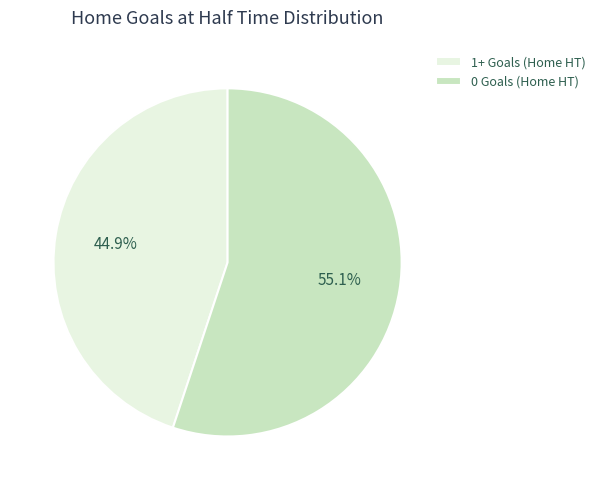

What is the smallest slice in the pie chart?

1+ Goals (Home HT)